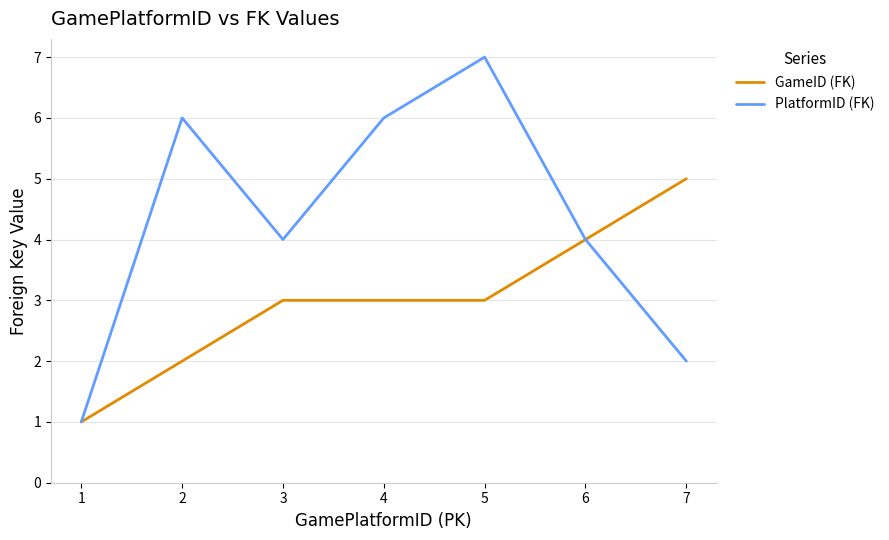

True or false: PlatformID (FK) has a value of 4 at 3.

True